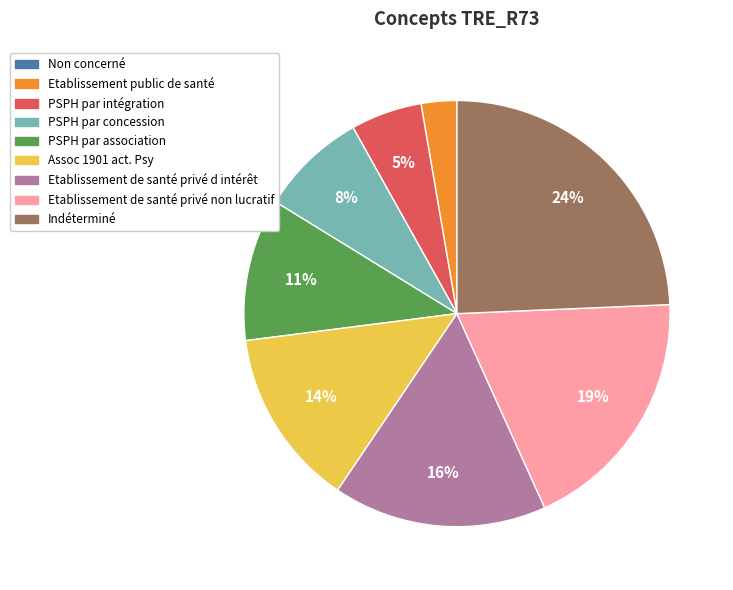

Does any single category account for the majority?

No